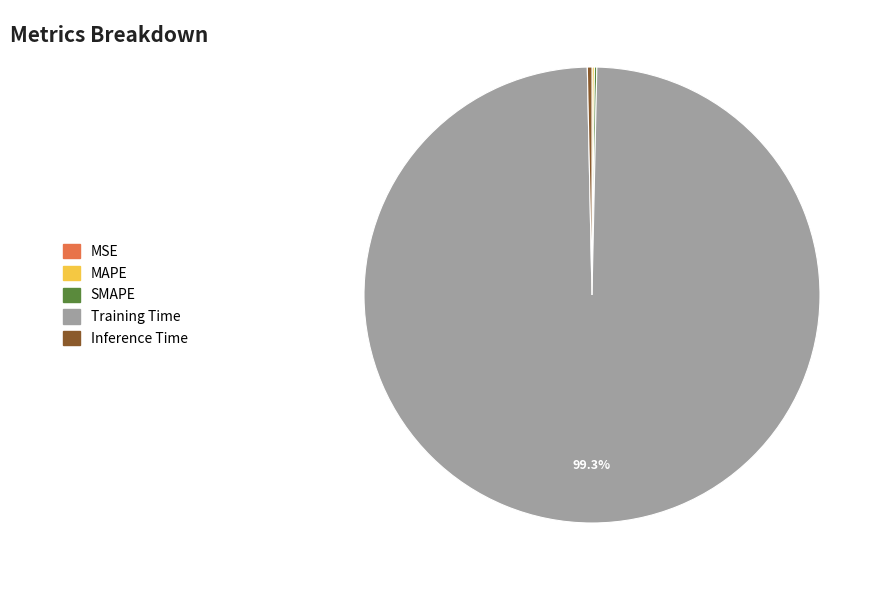

What percentage is NOT represented by Training Time?

0.7%